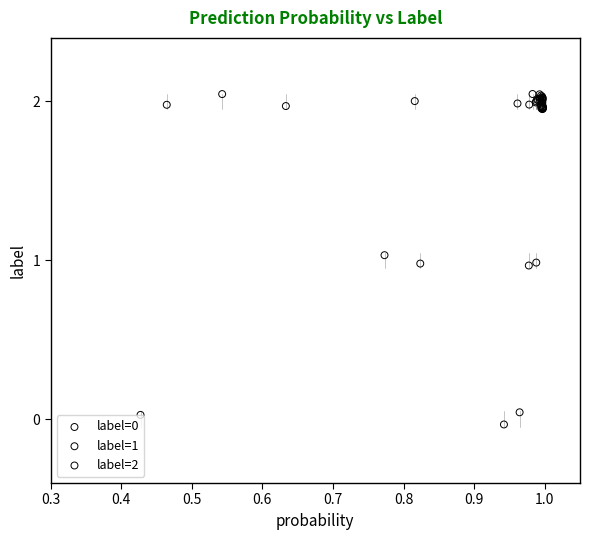

Which series has the widest spread of Y values?

label=2